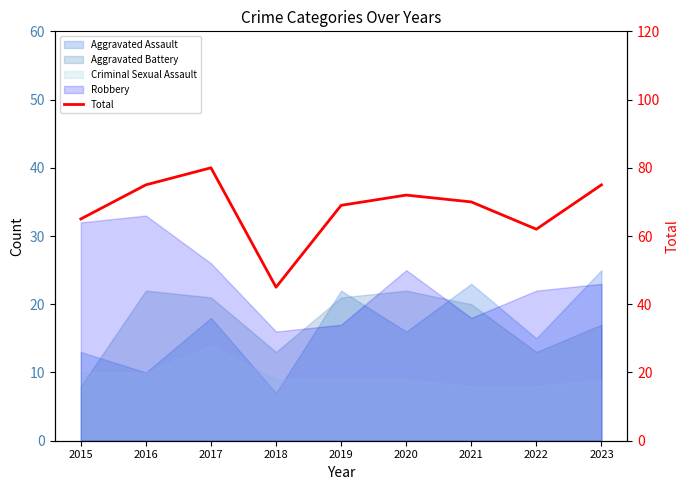

List the labels in order of value, smallest first.

2018, 2022, 2015, 2019, 2021, 2020, 2016, 2023, 2017